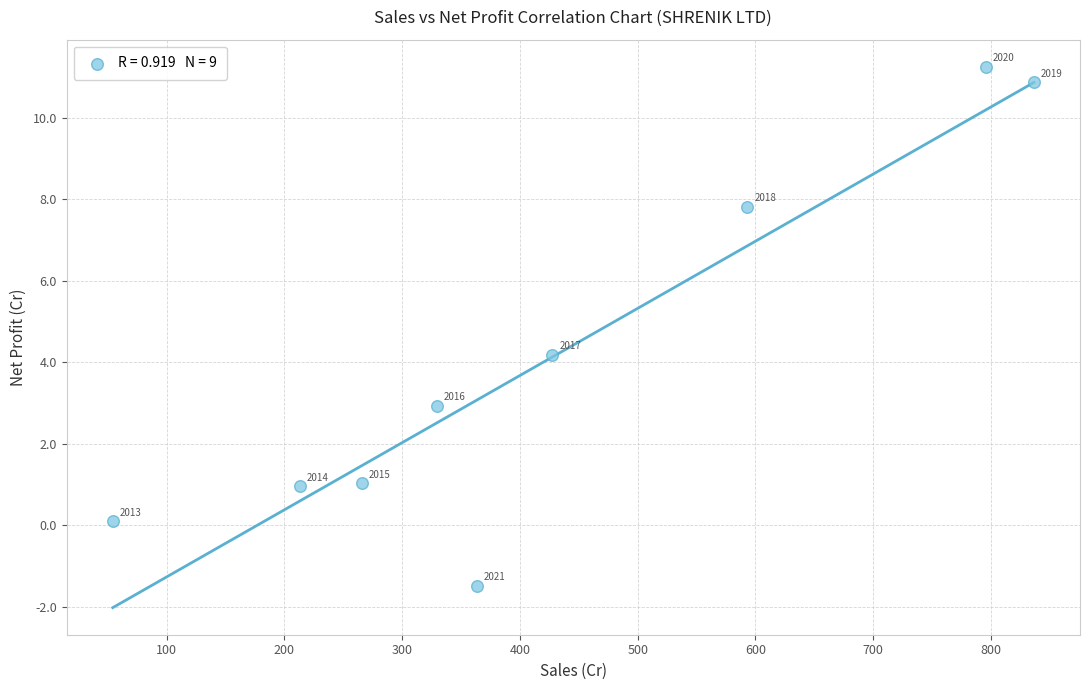

What is the average X value?

431.0